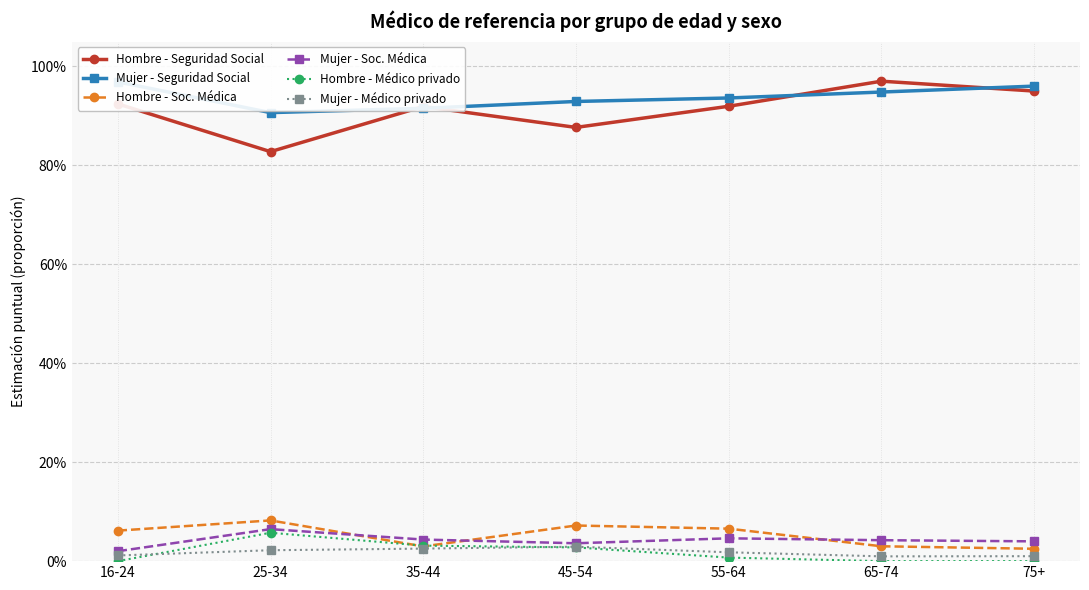

Rank the series by their maximum value, from lowest to highest.

Mujer - Médico privado, Hombre - Médico privado, Mujer - Soc. Médica, Hombre - Soc. Médica, Mujer - Seguridad Social, Hombre - Seguridad Social